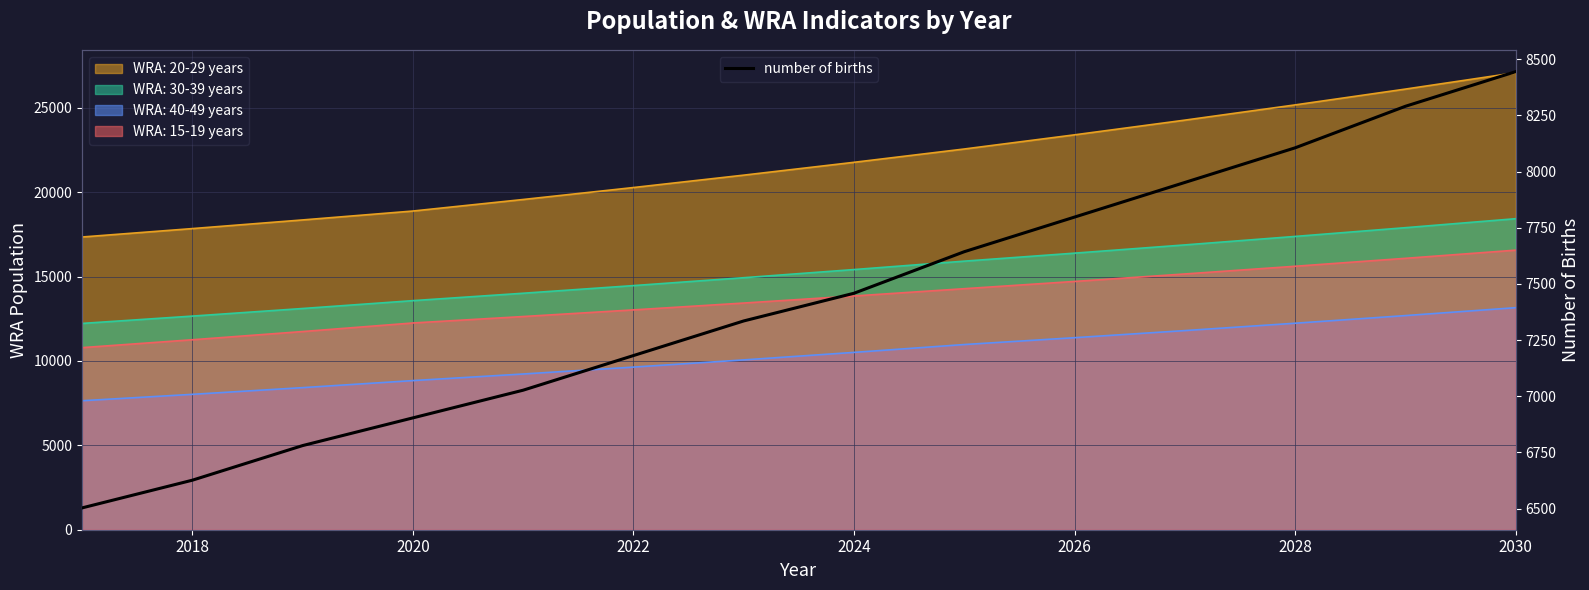

What is the maximum value for number of births?

8444.7